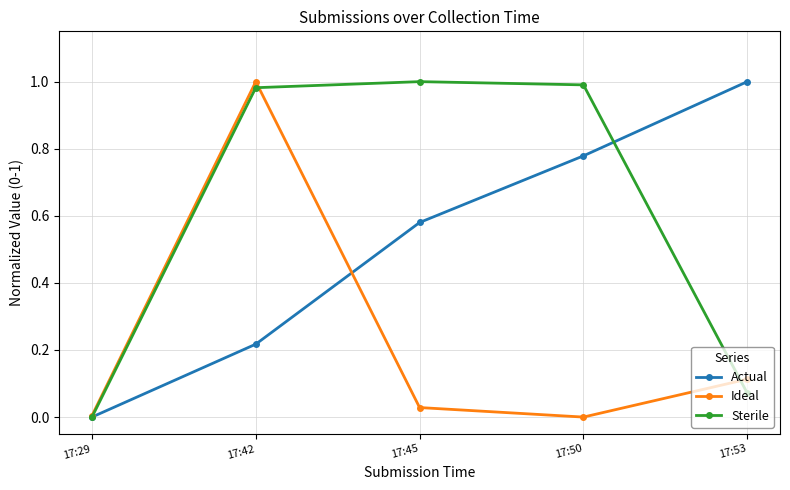

True or false: Ideal has more than 0 points higher than both neighbors.

True